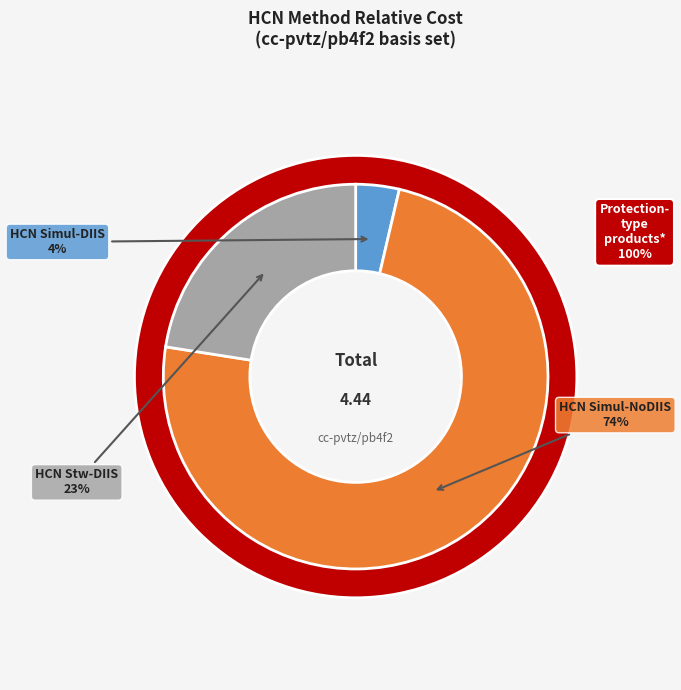

Which slice is the smallest?

HCN Simul-DIIS